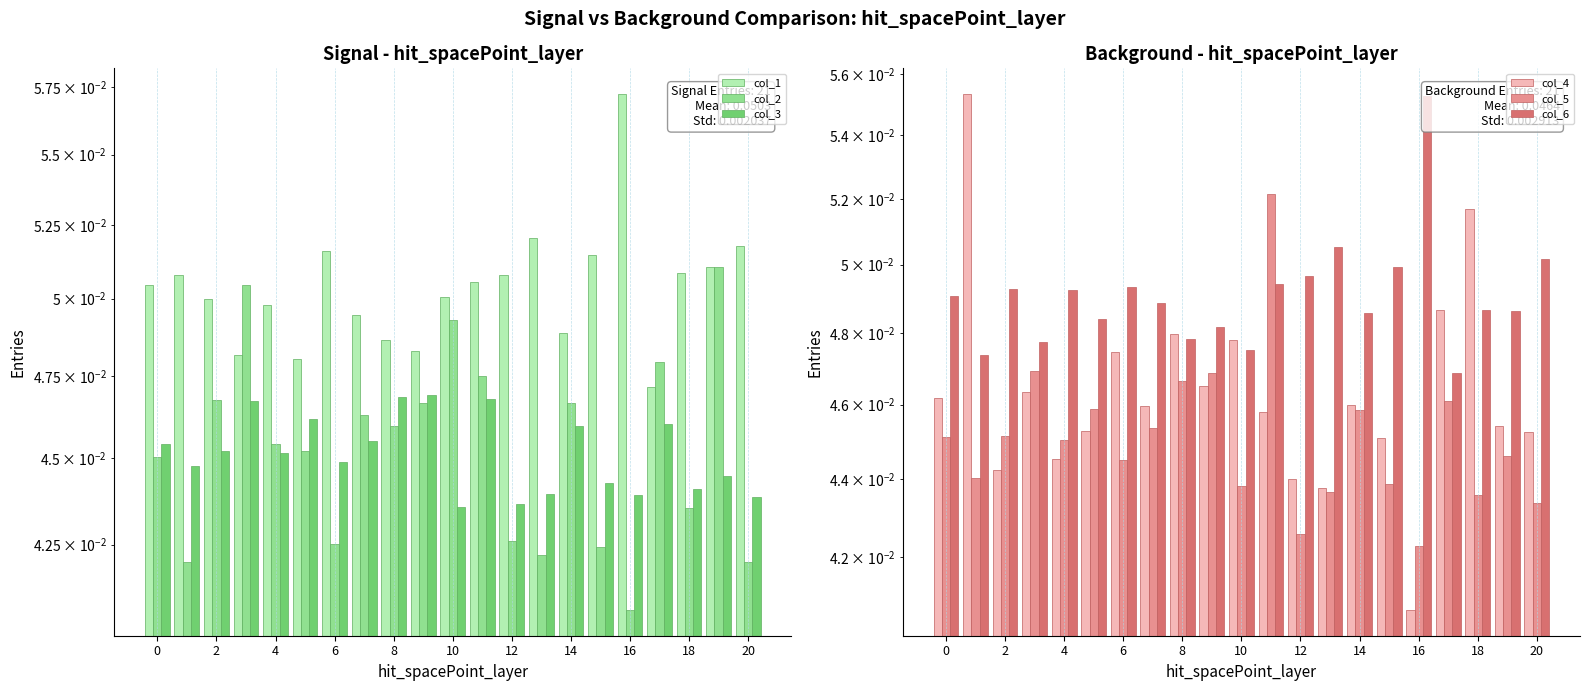

What are all the series names shown in the legend?

col_1, col_2, col_3, col_4, col_5, col_6